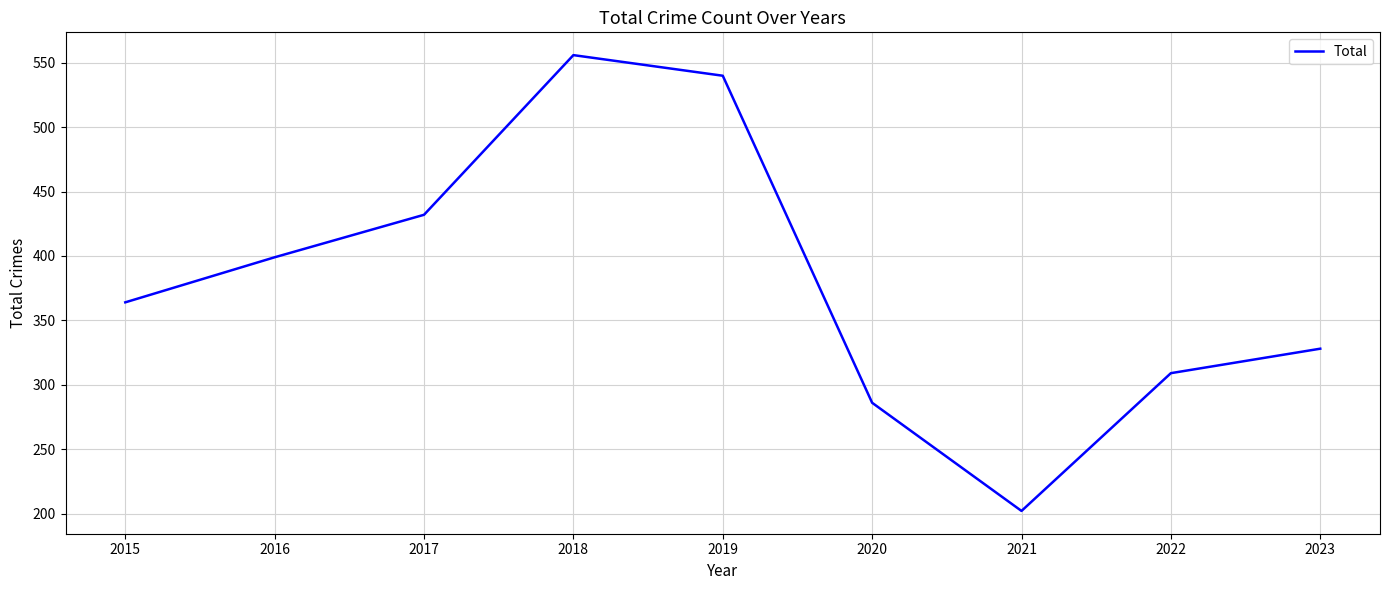

Reading left to right, extract all data points from this chart.

2015=364	2016=399	2017=432	2018=556	2019=540	2020=286	2021=202	2022=309	2023=328